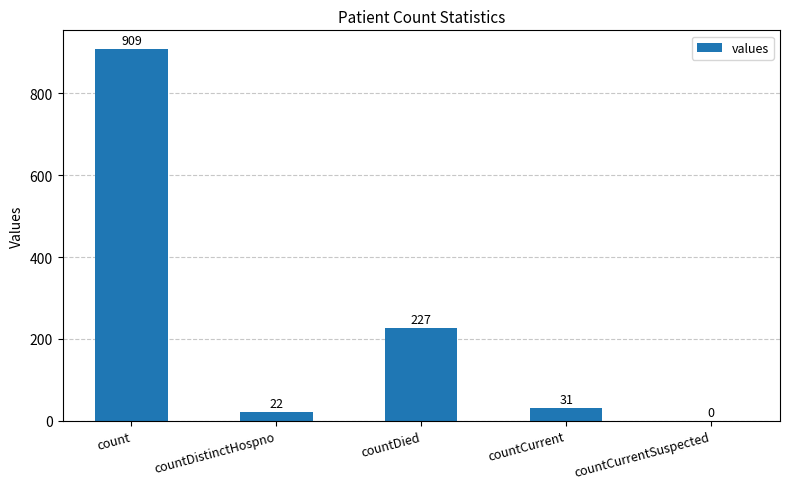

At which label does the data first exceed 31?

count